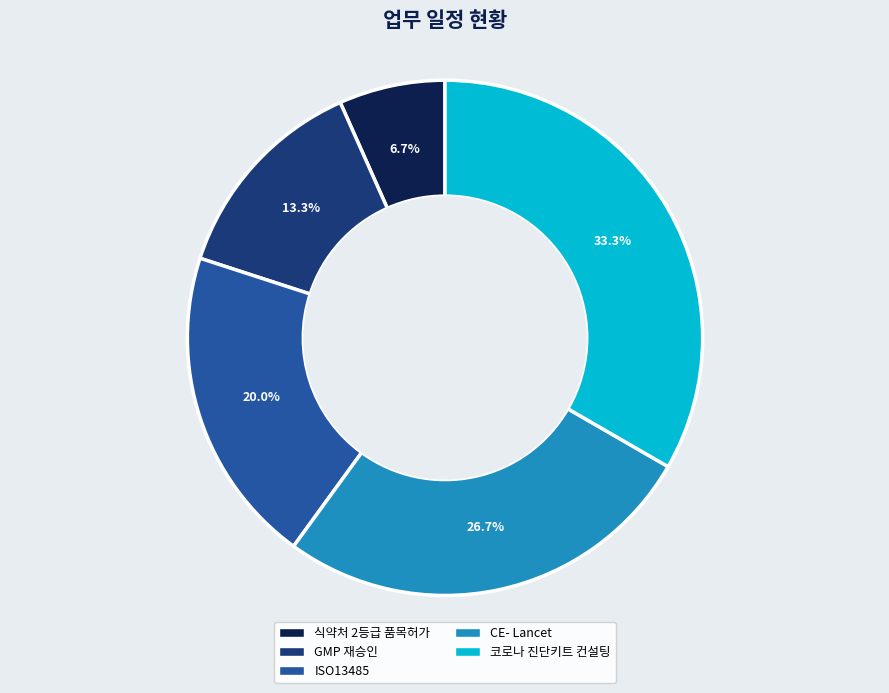

The CE- Lancet slice represents 34% of the pie. True or false?

False